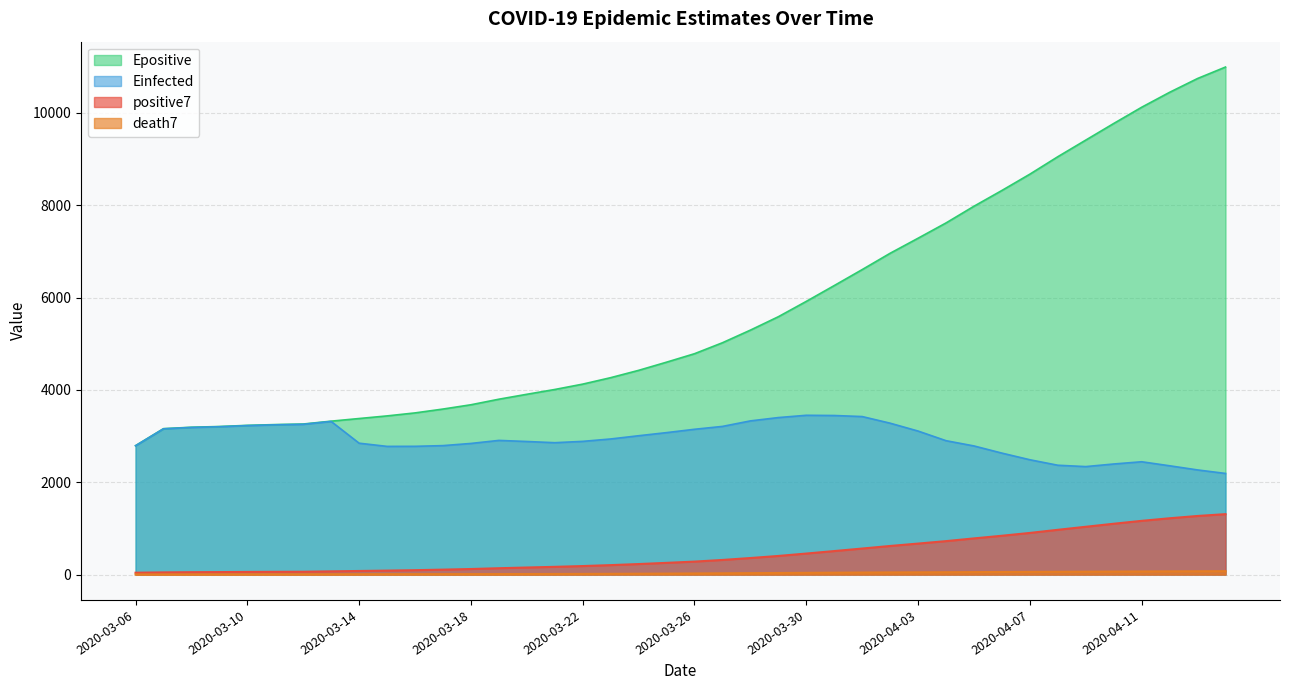

Reading left to right, extract all data points from this chart.

positive7: 40.0	47.0	51.3	53.5	57.0	59.3	61.0	69.7	77.7	85.7	94.9	106.7	120.0	137.3	152.6	167.4	184.1	204.4	227.6	253.6	280.7	316.4	358.1	403.0	455.0	509.0	563.6	619.3	671.0	724.1	783.3	840.6	901.7	969.4	1035.1	1100.7	1163.6	1219.4	1269.0	1308.7
death7: 3.0	3.5	4.3	4.8	5.2	5.5	5.9	6.7	7.6	8.1	8.7	9.3	10.0	10.7	11.9	12.9	14.3	16.1	18.4	20.9	24.1	27.4	31.0	34.1	37.4	40.7	44.0	46.6	48.6	50.6	53.3	55.9	58.0	60.4	62.6	64.9	67.1	69.3	71.3	73.1
Einfected: 2789.2	3156.7	3186.9	3202.1	3226.8	3243.2	3254.8	3316.2	2845.4	2776.2	2777.7	2792.9	2840.0	2905.8	2882.3	2856.2	2885.0	2936.8	3007.0	3074.3	3146.7	3209.0	3328.4	3400.4	3449.9	3445.2	3422.4	3278.8	3108.3	2899.8	2785.8	2630.5	2486.7	2367.8	2338.6	2394.8	2443.3	2356.2	2266.3	2190.1
Epositive: 2792.2	3160.2	3191.2	3206.8	3231.9	3248.7	3260.7	3322.9	3379.8	3436.6	3501.4	3584.9	3677.8	3798.1	3904.8	4008.7	4124.9	4264.6	4423.0	4600.3	4783.5	5021.1	5294.6	5584.8	5917.1	6259.7	6605.8	6959.2	7285.3	7616.3	7978.1	8319.9	8672.8	9050.9	9410.9	9770.4	10122.2	10445.8	10744.9	10993.2